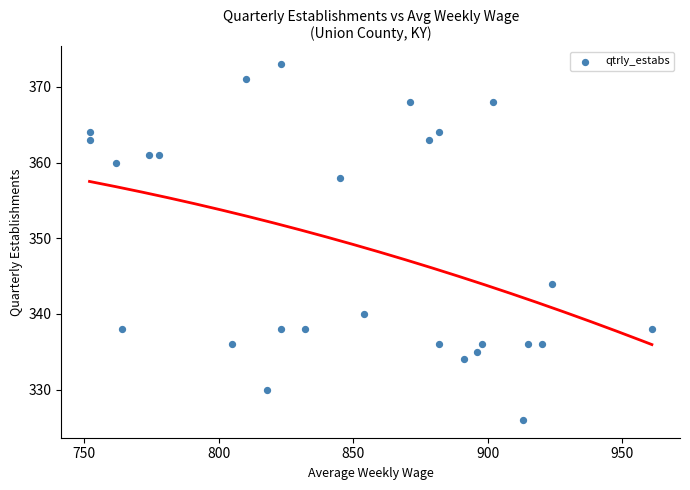

What Y value in the scatter plot is closest to 349?

344